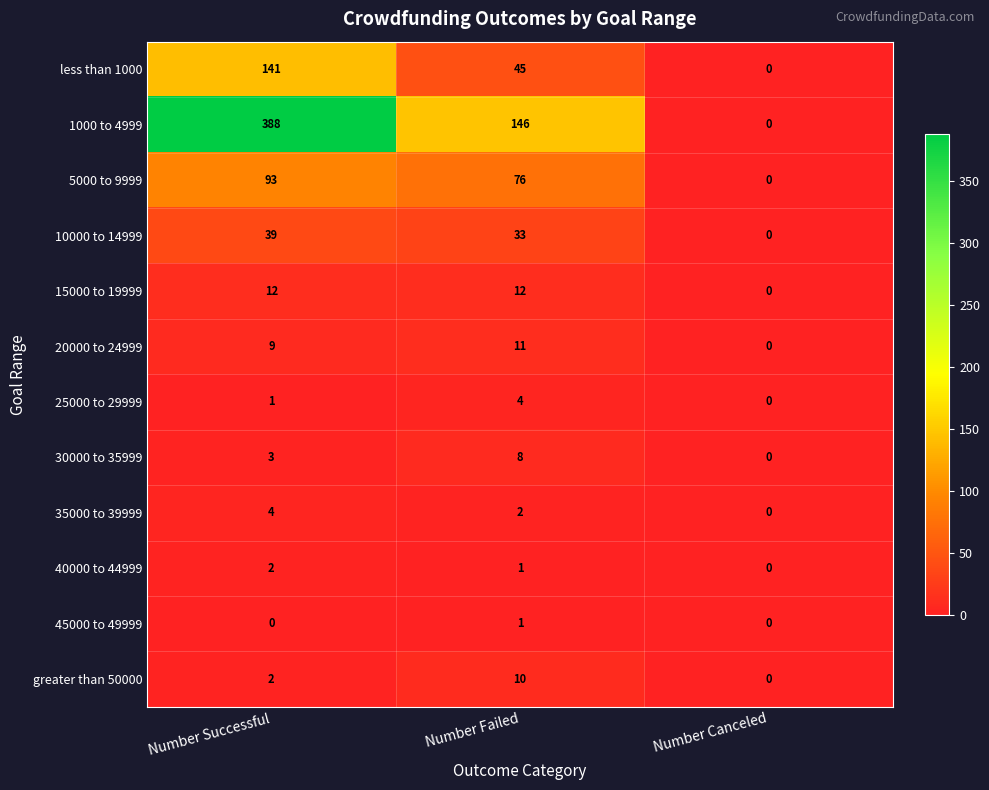

What is the spread (max minus min) of values at Number Failed?

145